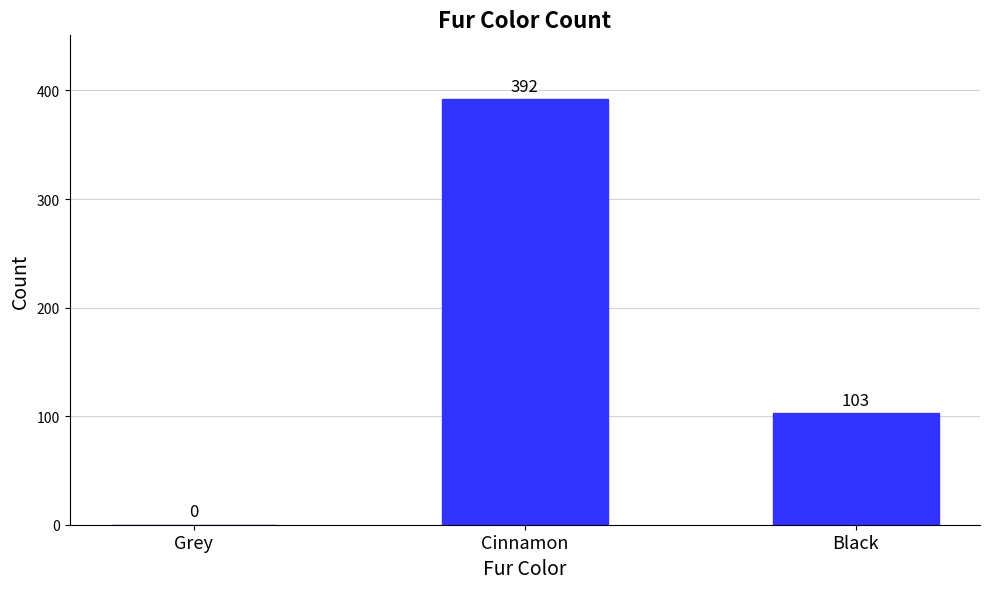

Count the number of categories in the chart.

3